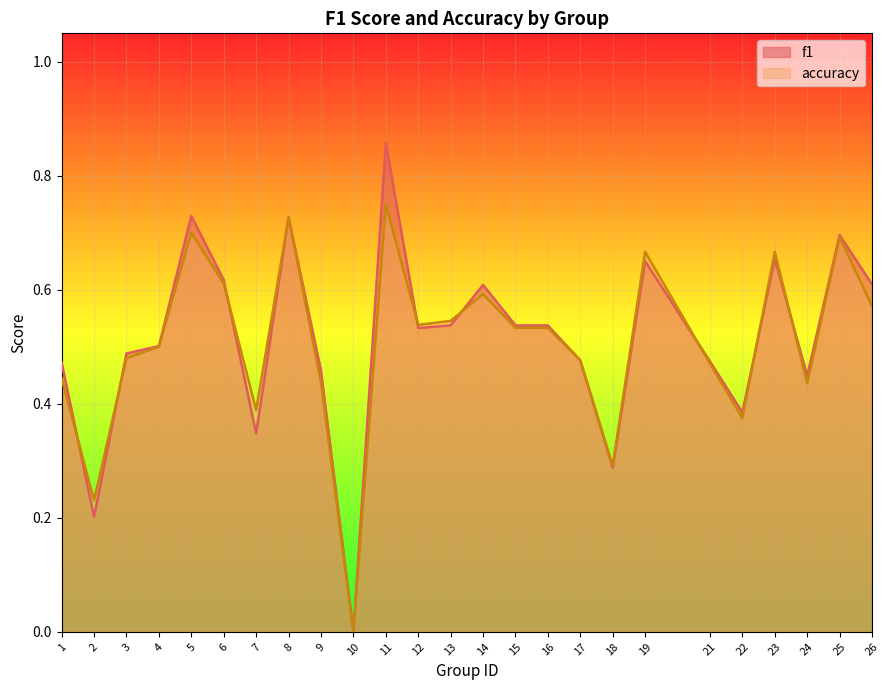

Which series has the largest range (max minus min)?

f1